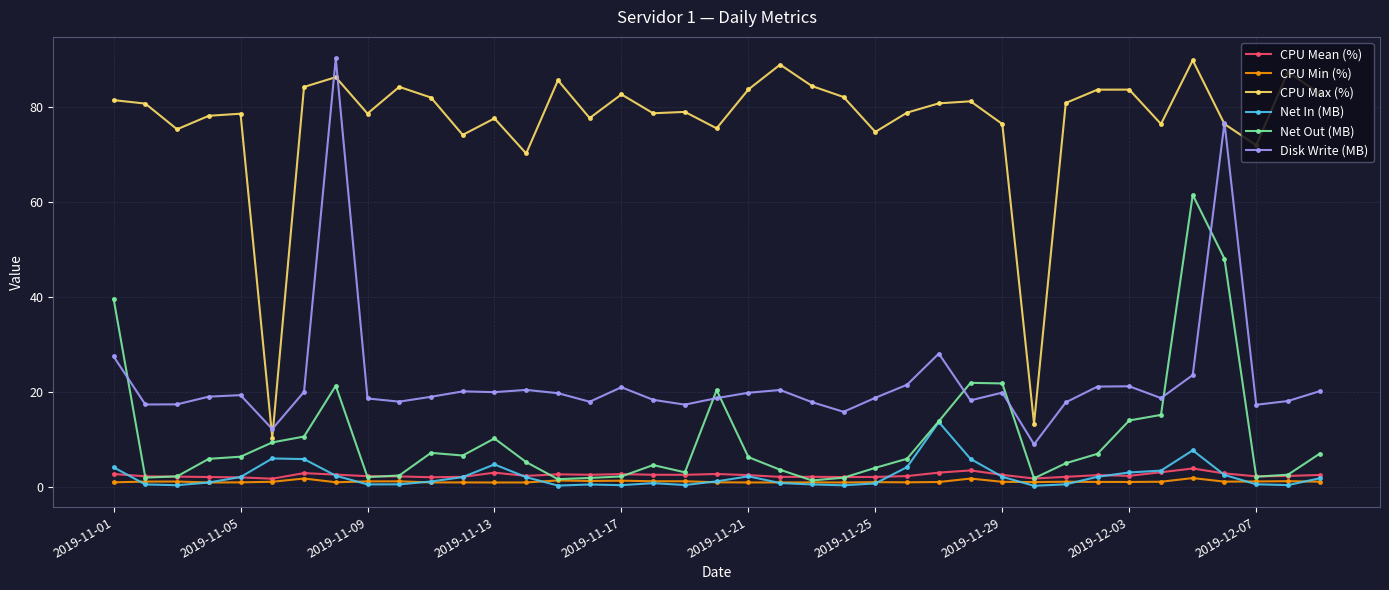

True or false: CPU Max (%) and Net In (MB) cross at least once.

False